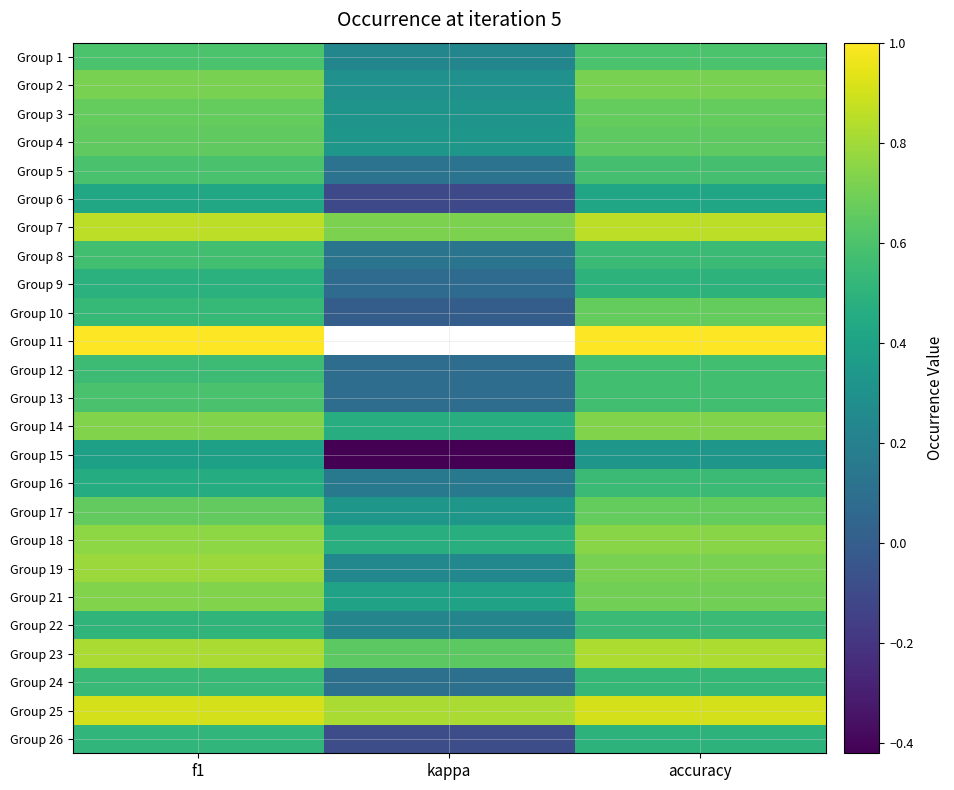

Which category has the lowest value across all series?

kappa